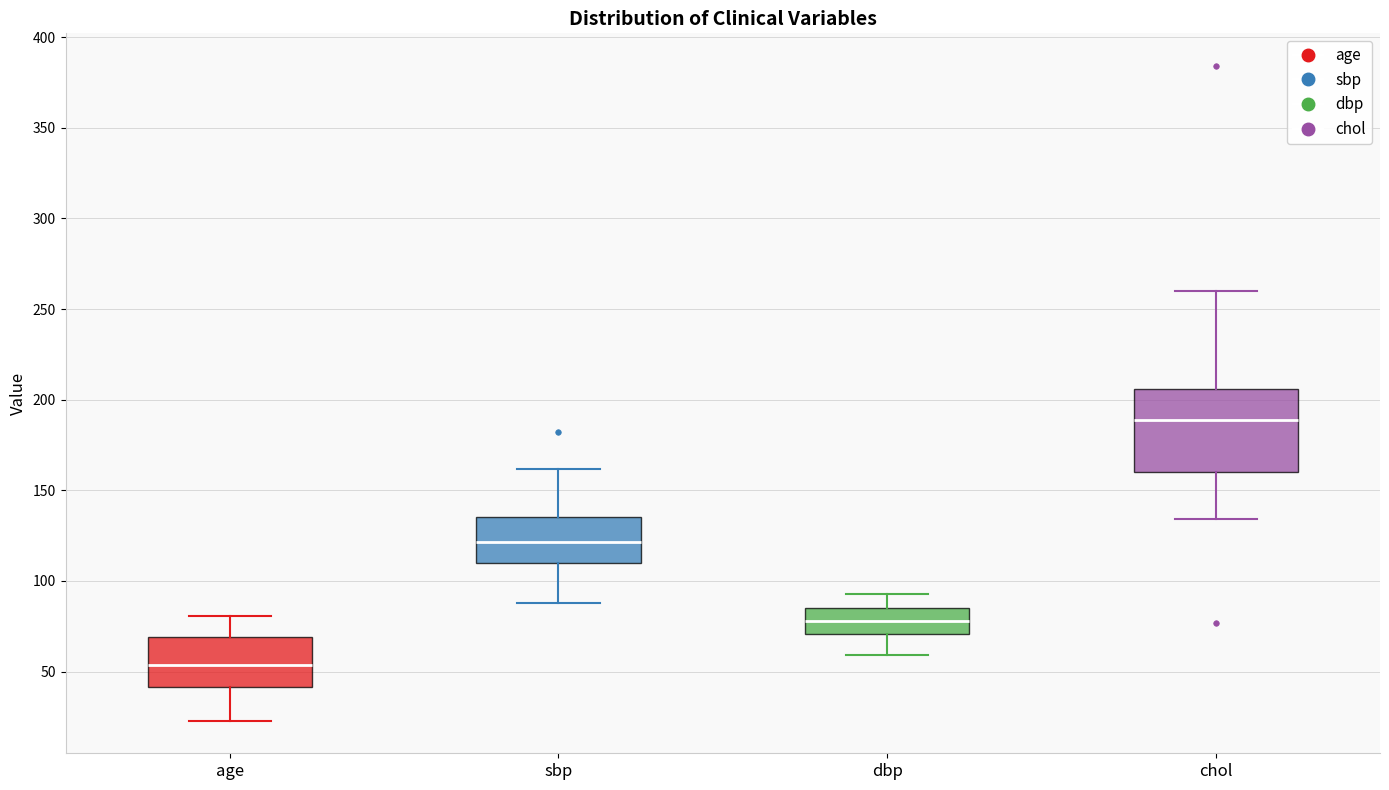

Reading left to right, read every box against the y-axis: the position of its median line, the range the box covers, and the ends of its whiskers. The values are not printed on the chart, so give them approximately, as read against the axis.

age: median 55, box 40 to 70, whiskers 25 to 80
sbp: median 120, box 110 to 135, whiskers 90 to 160
dbp: median 80, box 70 to 85, whiskers 60 to 95
chol: median 190, box 160 to 205, whiskers 135 to 260